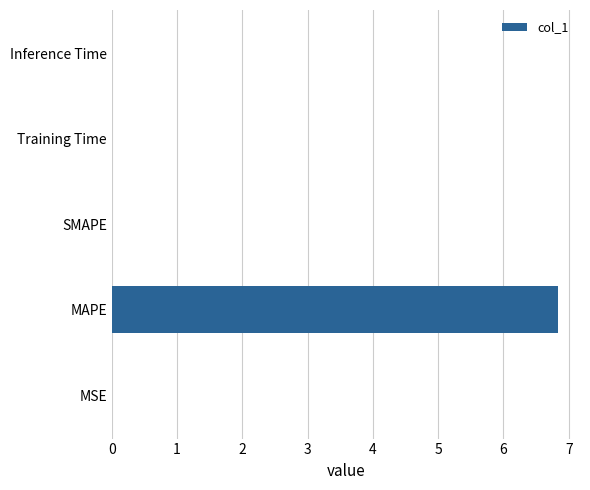

What is the greatest value displayed?

6.8